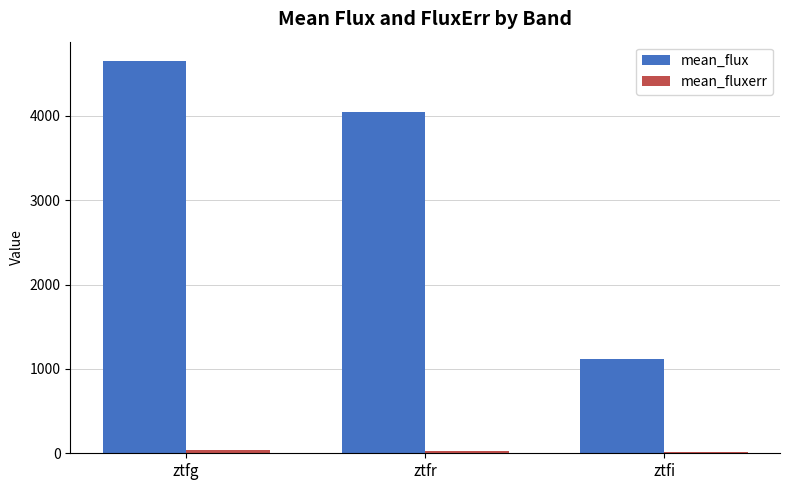

What is the highest value of the mean_flux series?

4645.9